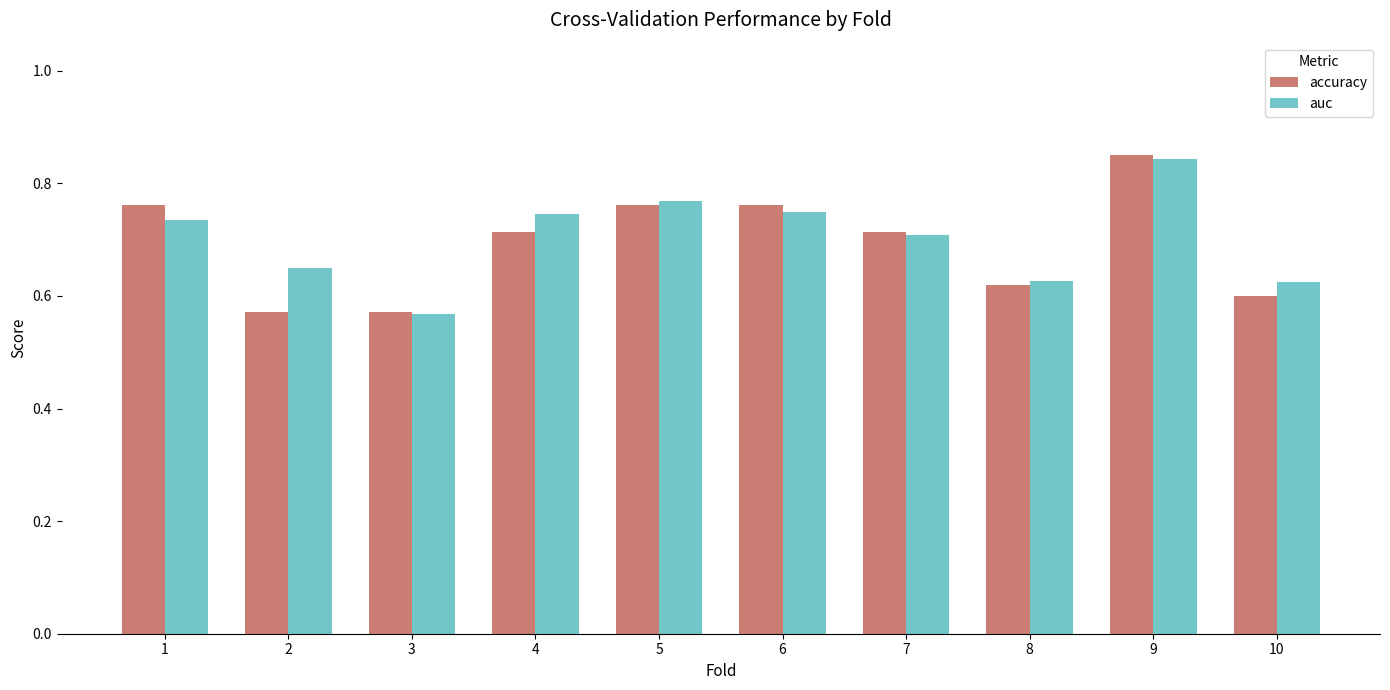

Are the bars horizontal?

No